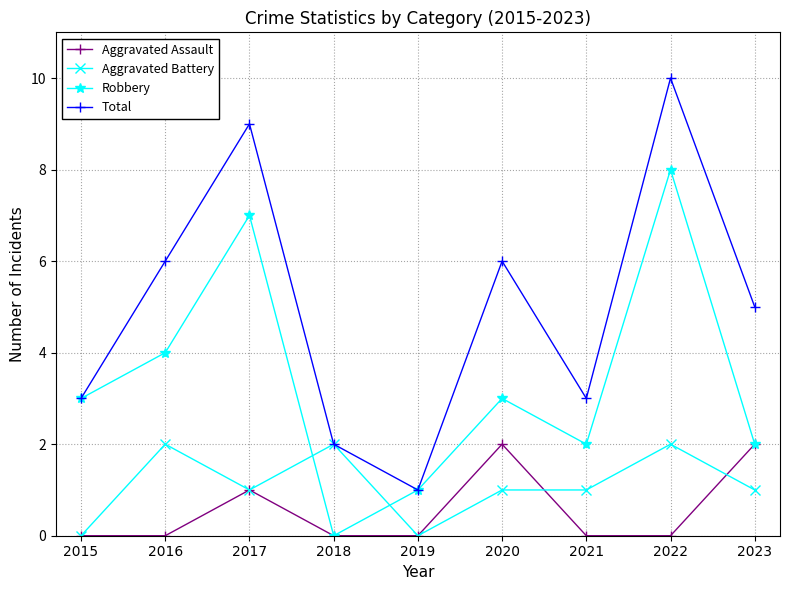

What is the total value across all series at 2016?

12